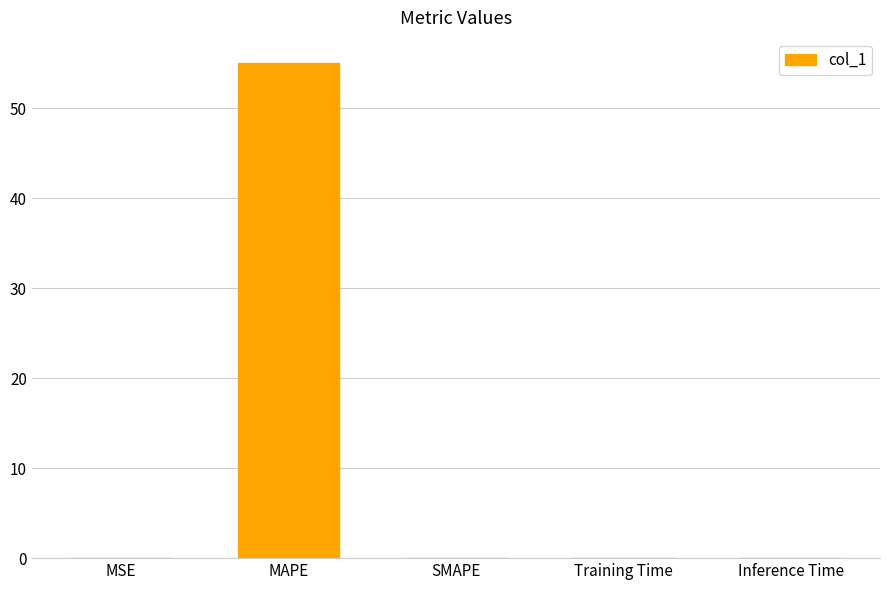

What is the greatest value displayed?

55.0